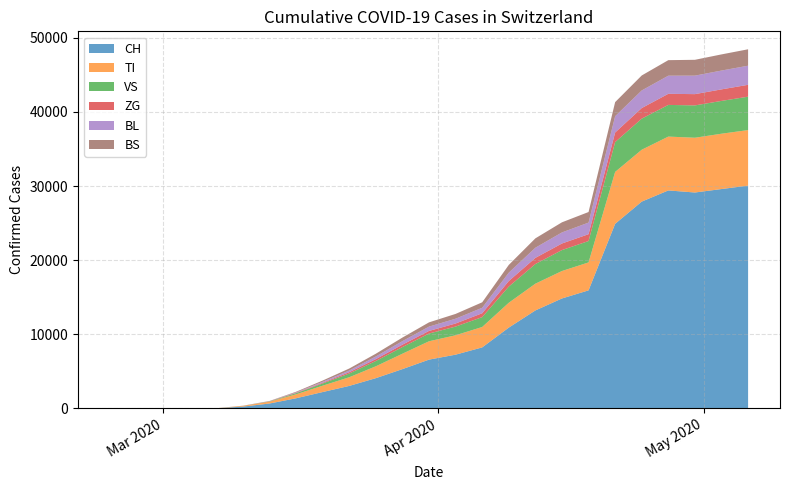

Reading left to right, what are all the values shown in this chart?

CH: 0	0	0	0	0	0	0	0	0	14	235	652	1359	2200	3028	4075	5294	6575	7245	8225	10897	13213	14829	15922	24900	27900	29407	29127	29595	30056
TI: 0	0	0	0	0	0	0	0	0	2	98	247	536	857	1170	1600	2079	2478	2617	2756	3353	3610	3705	3772	7007	7000	7266	7391	7465	7497
VS: 0	0	0	0	0	0	0	0	0	1	9	37	147	300	502	713	896	1042	1173	1331	2181	2651	2825	2884	4025	4193	4275	4363	4428	4505
ZG: 0	0	0	0	0	0	0	0	0	1	3	19	55	97	177	256	326	353	416	521	748	830	887	923	1289	1429	1498	1521	1556	1601
BL: 0	0	0	0	0	0	0	0	0	0	5	17	55	131	228	354	476	582	647	739	1129	1372	1494	1565	2200	2376	2446	2496	2540	2580
BS: 0	0	0	0	0	0	0	0	0	1	7	23	87	167	269	374	481	574	647	738	1048	1264	1366	1428	1904	2023	2096	2136	2180	2215